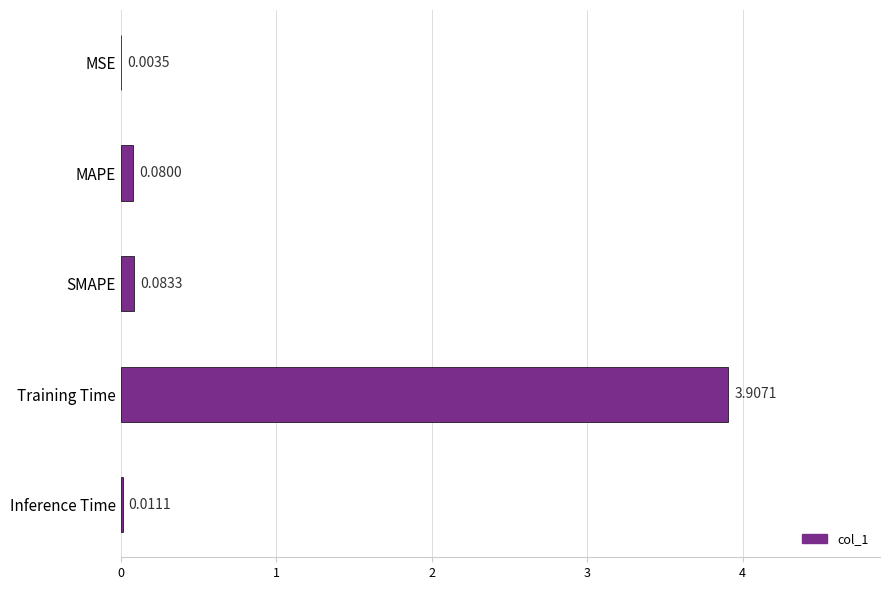

What is the sum of the values at Training Time and MAPE?

4.0